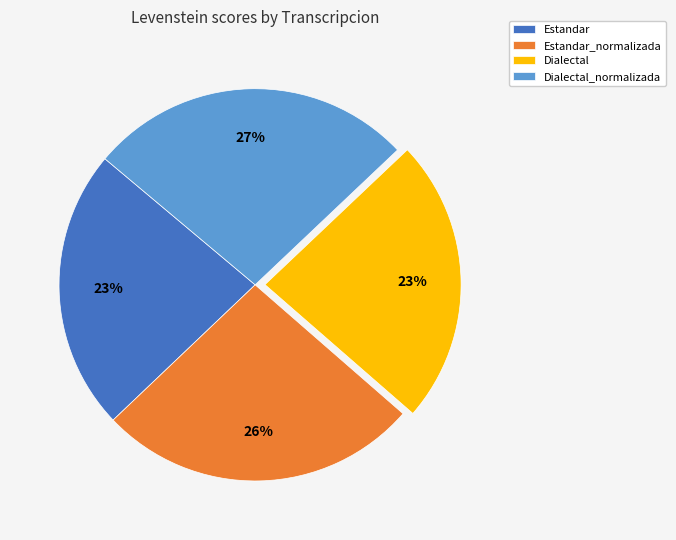

Does Dialectal_normalizada represent more than half of the total?

No